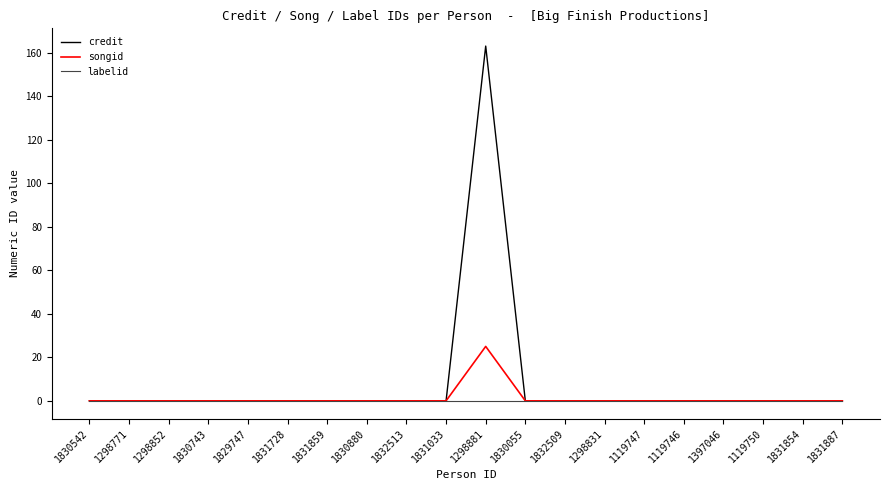

At which label does credit reach its peak?

1298881